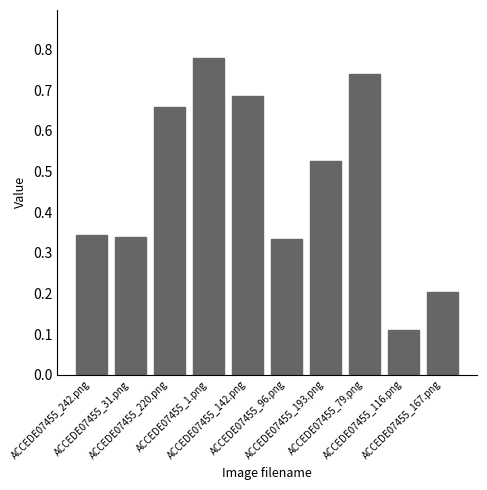

What is the label of the 3rd bar from the left?

ACCEDE07455_220.png